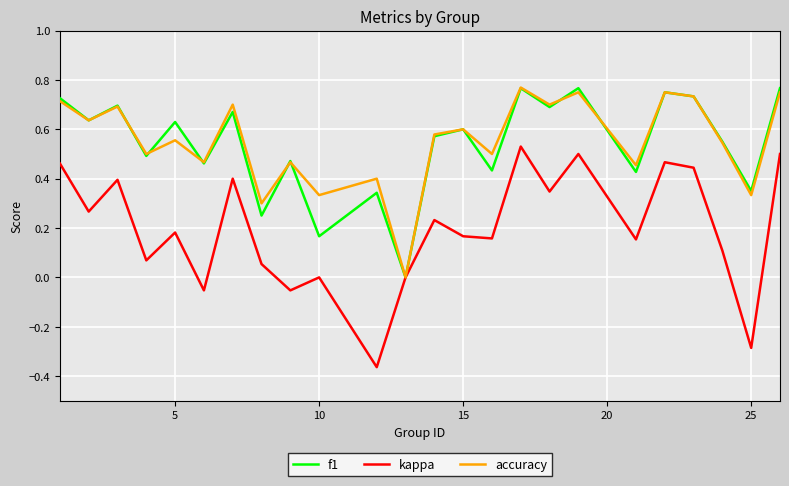

How many lines are shown in the chart?

3